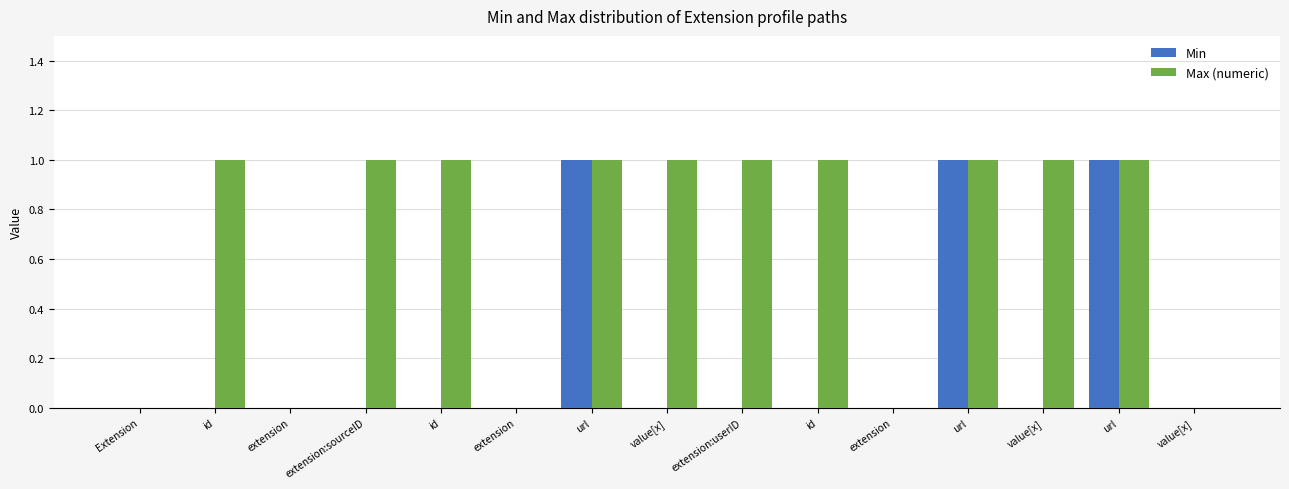

What is the label of the 3rd bar from the right?

value[x]